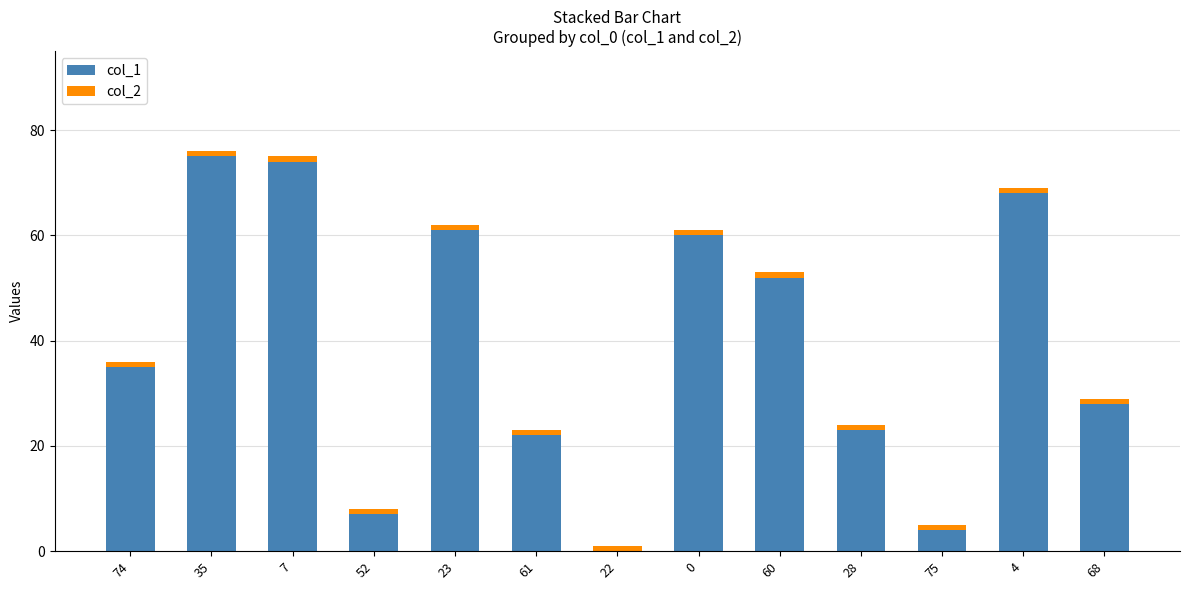

True or false: col_1 has a value of 115 at 4.

False